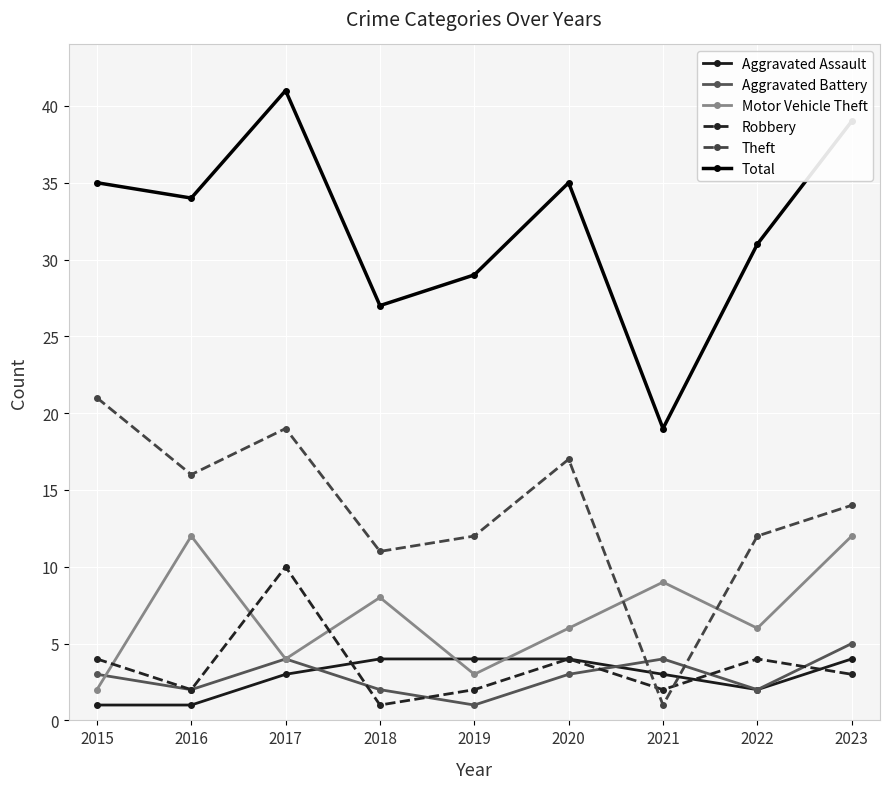

What is the sum of all Aggravated Battery values?

26